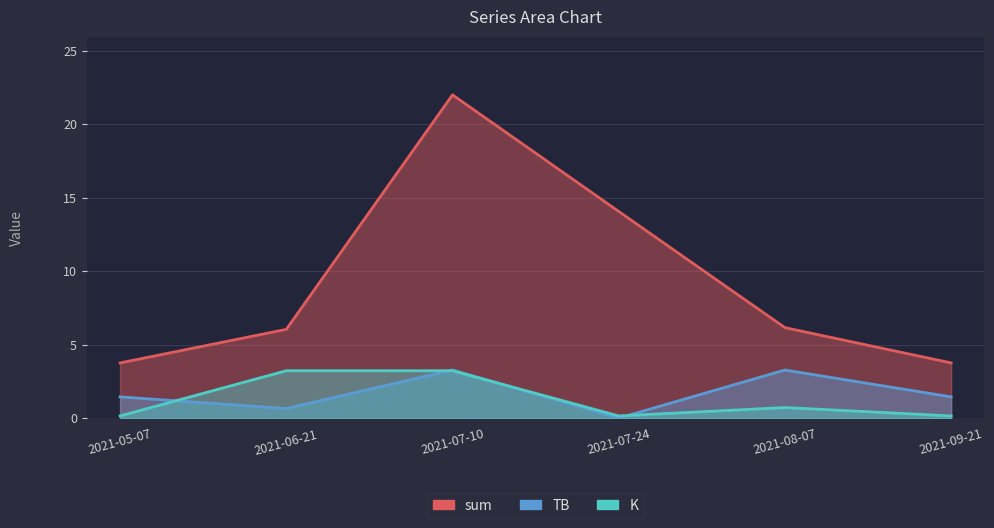

Is it true that K equals 4.3 at 2021-07-10?

False